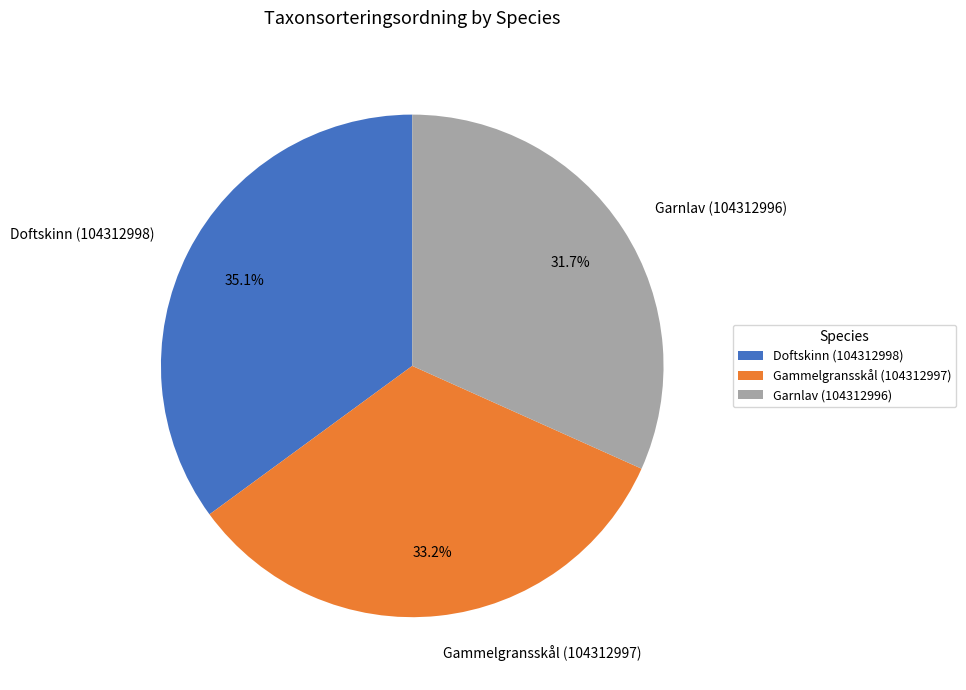

The Garnlav (104312996) slice represents 45% of the pie. True or false?

False